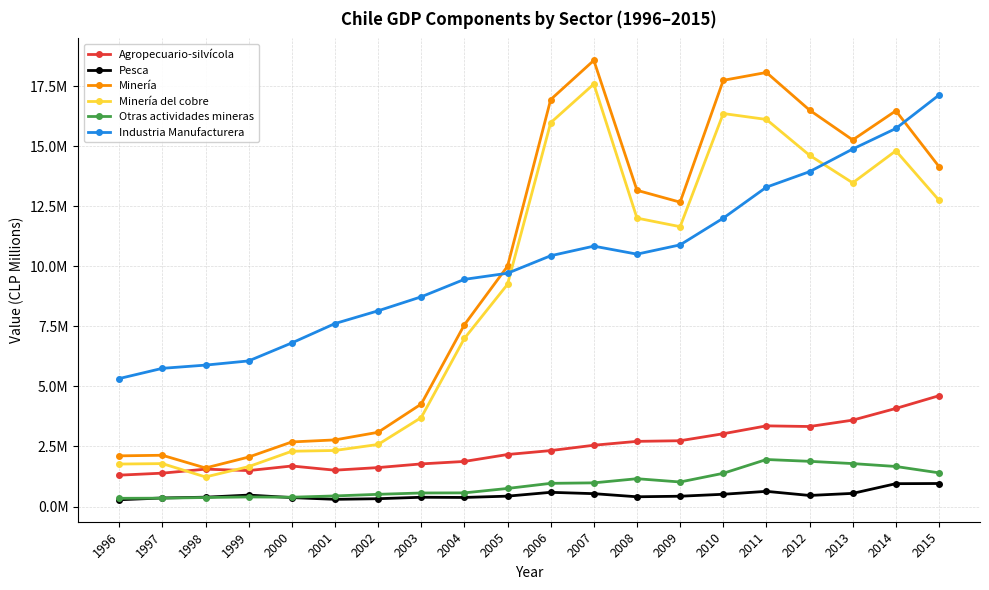

Which series changed the most between 1997 and 2002?

Industria Manufacturera